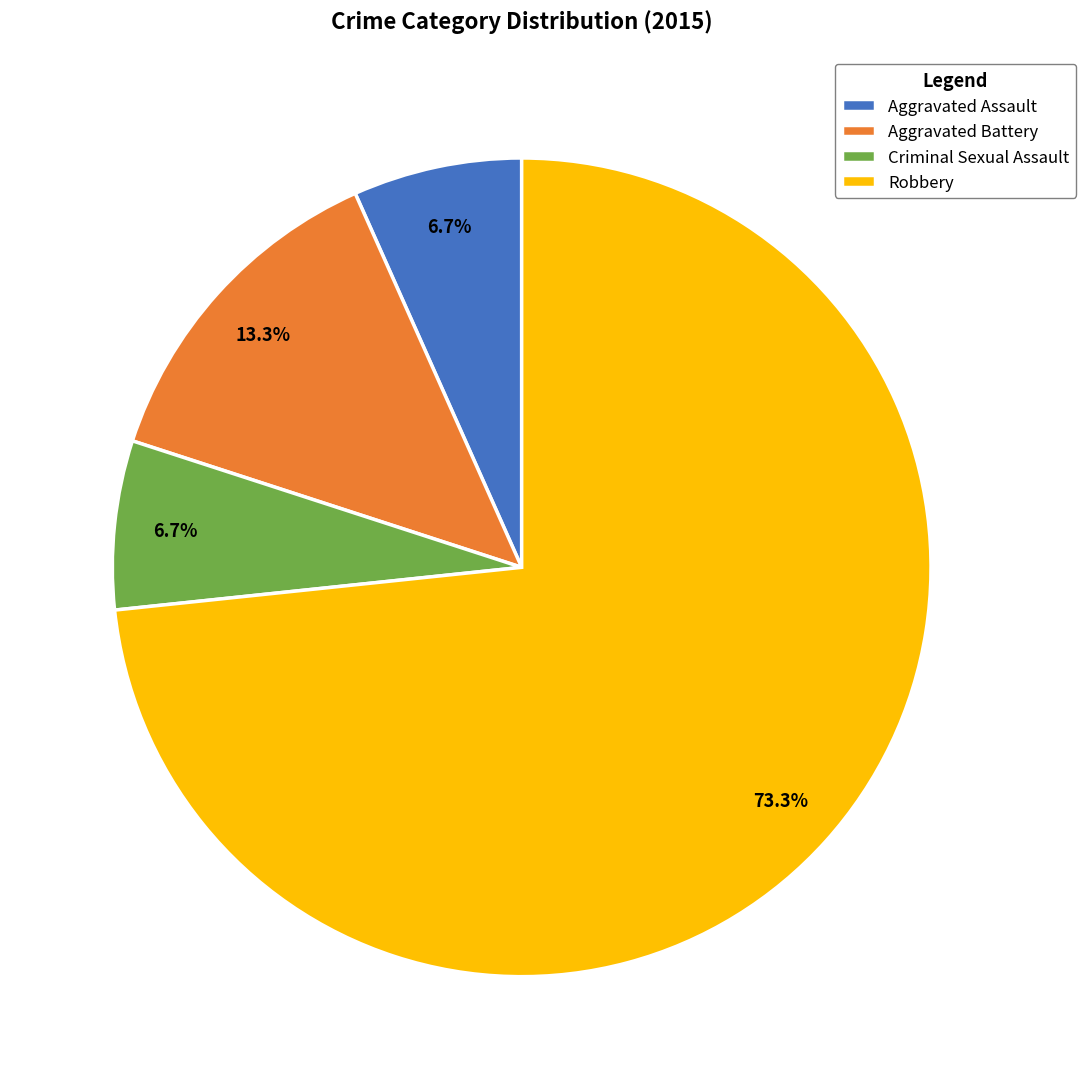

What percentage is NOT represented by Aggravated Battery?

86.7%